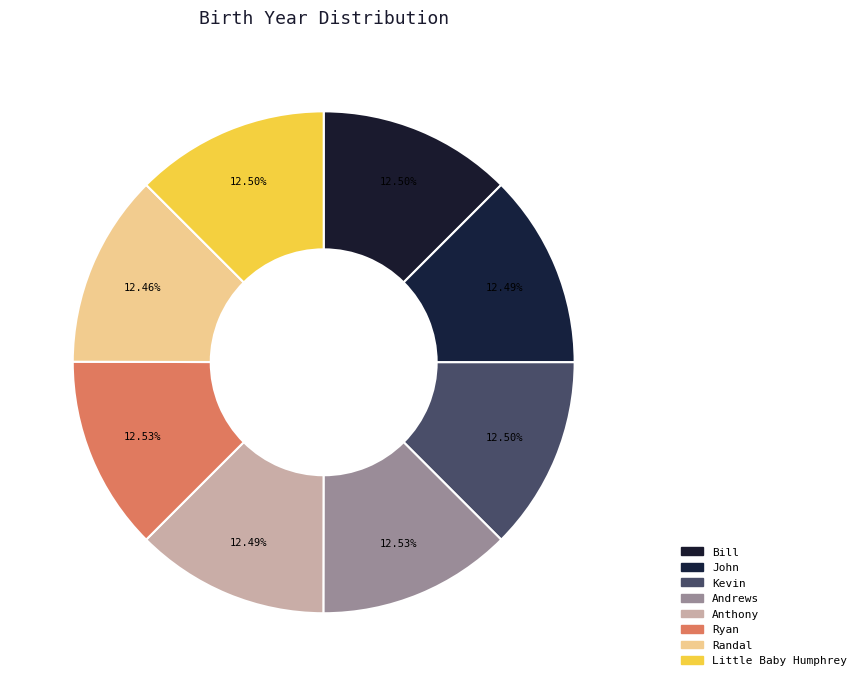

Count the number of slices in the pie.

8